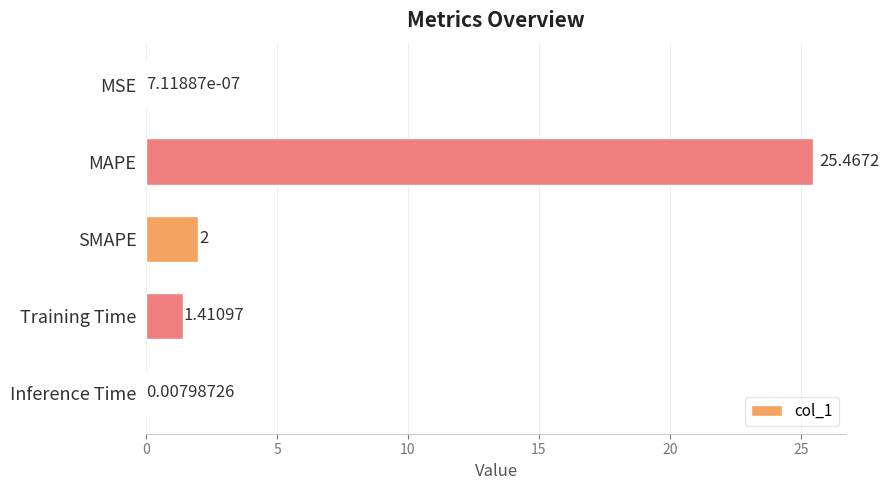

What is the change in value from SMAPE to Inference Time?

-2.0